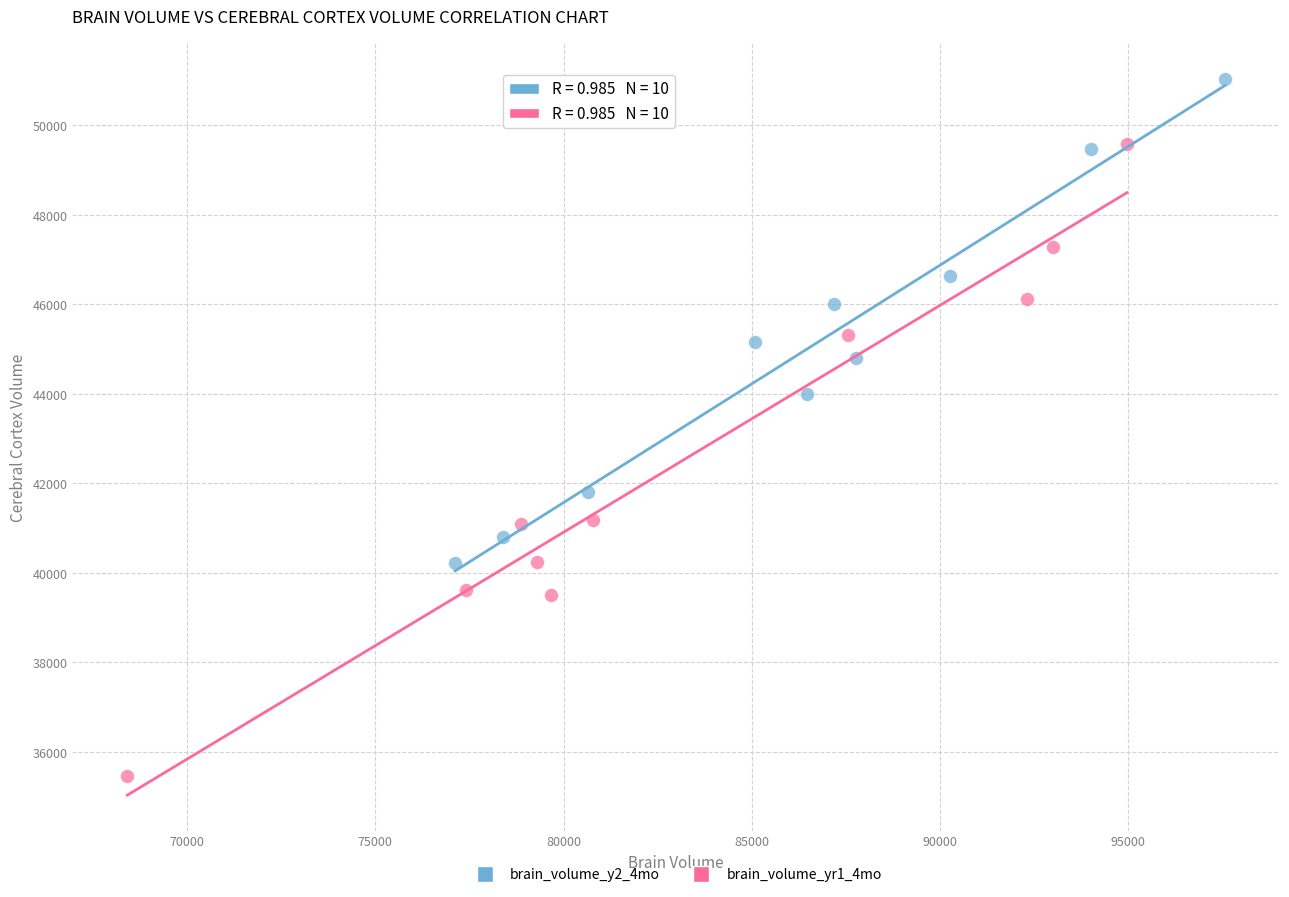

Which series has the widest spread of Y values?

brain_volume_yr1_4mo